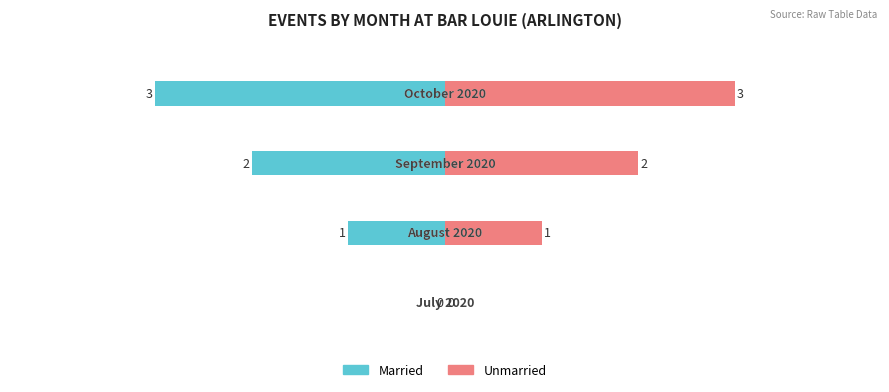

How many data points in Unmarried are above 2?

1